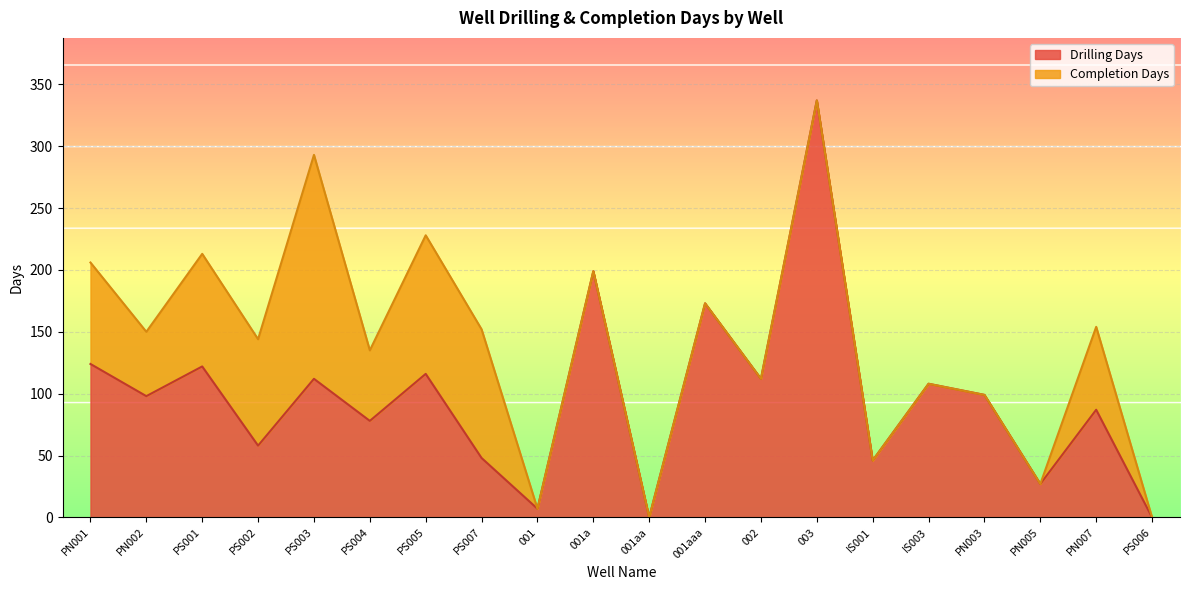

How many interior local valleys (lower than both neighbors) does the data have?

8